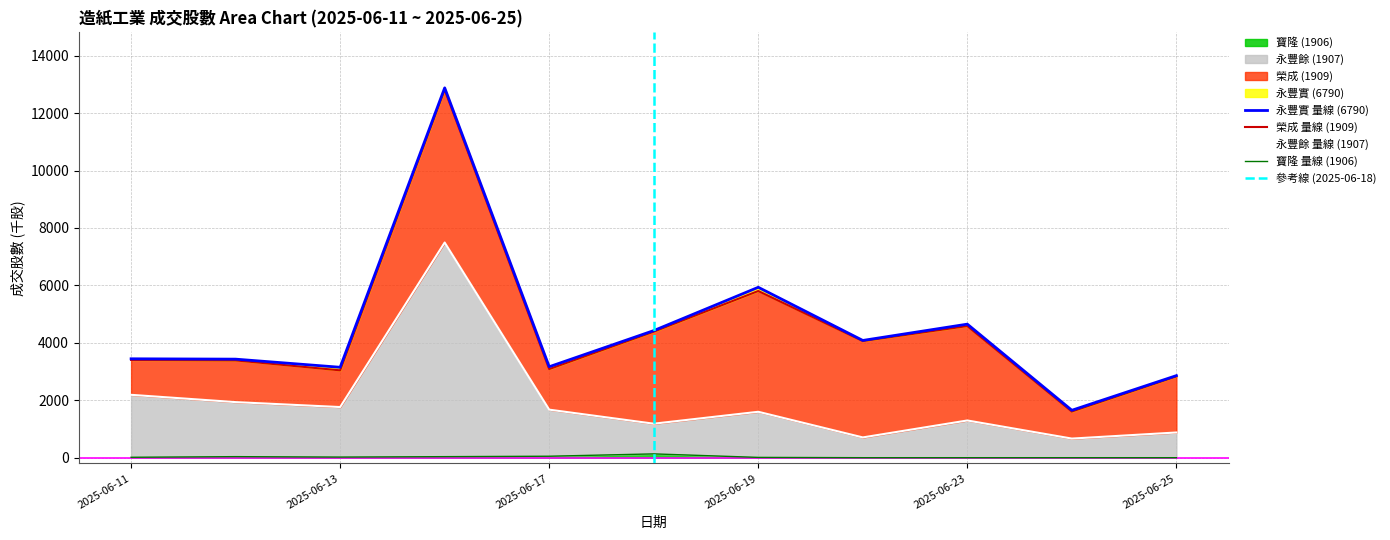

What is the value of the 成交股數_1907 point at the 11th from the left?

877.5